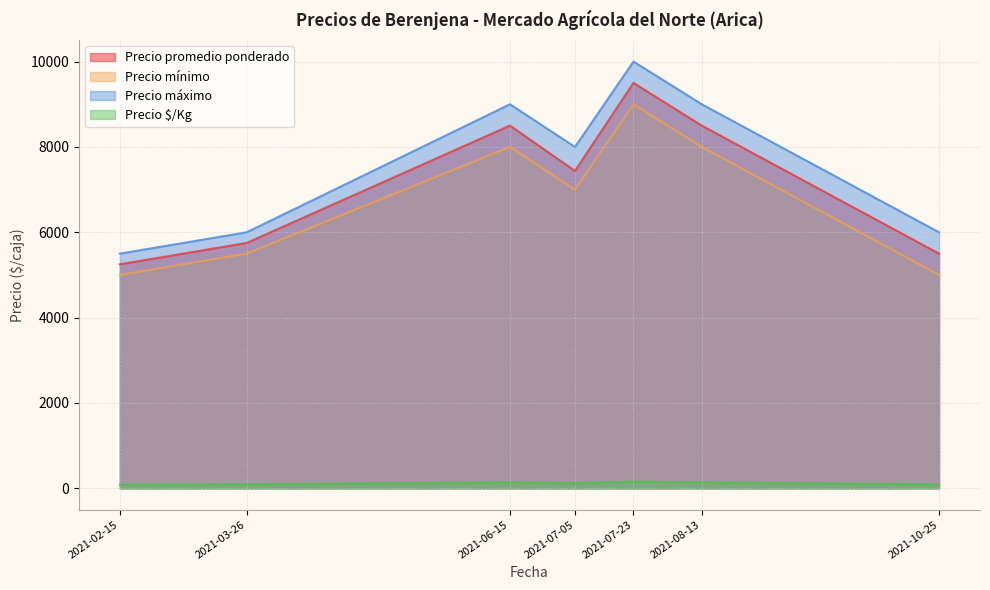

How many series are shown in this chart?

4